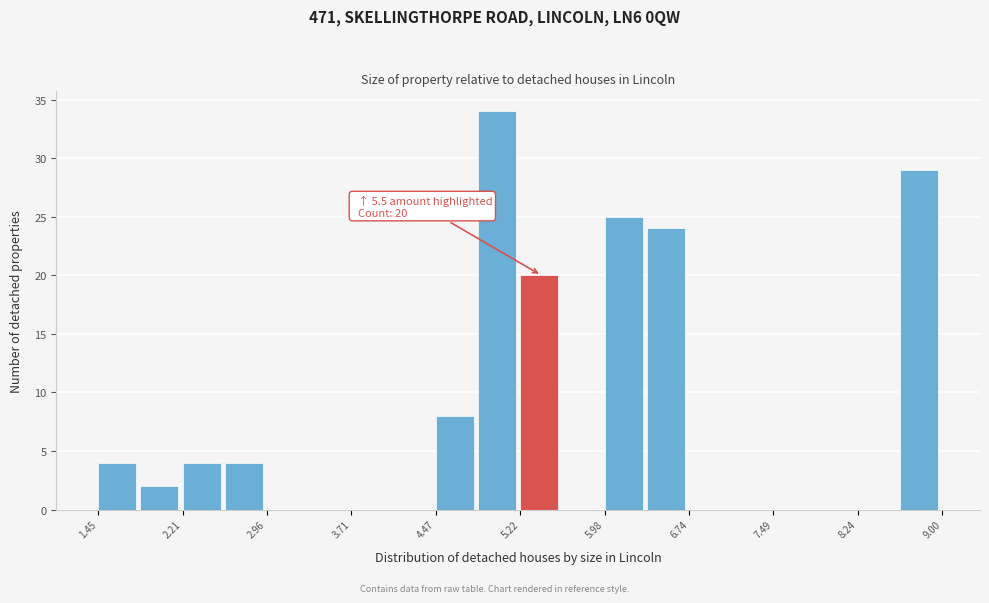

Around what value on the x-axis is the tallest bar? Give the approximate position of its centre, as read against the axis.

5.0